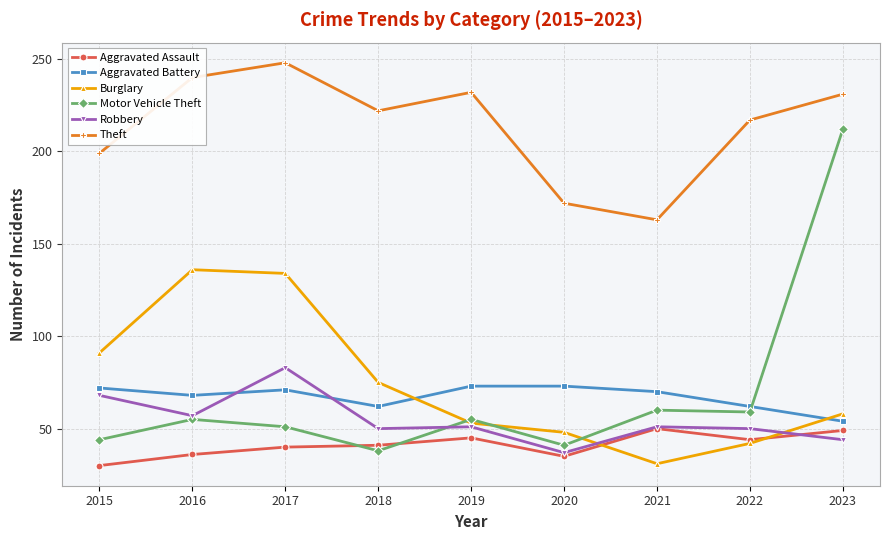

What is the difference between the maximum and minimum values in the Robbery series?

46